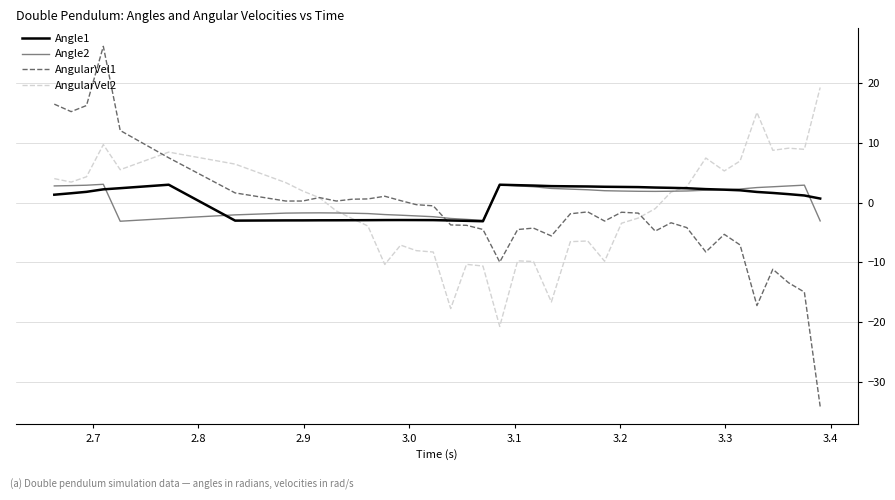

Which series ends up on top after the final intersection of AngularVel2 and Angle2?

AngularVel2